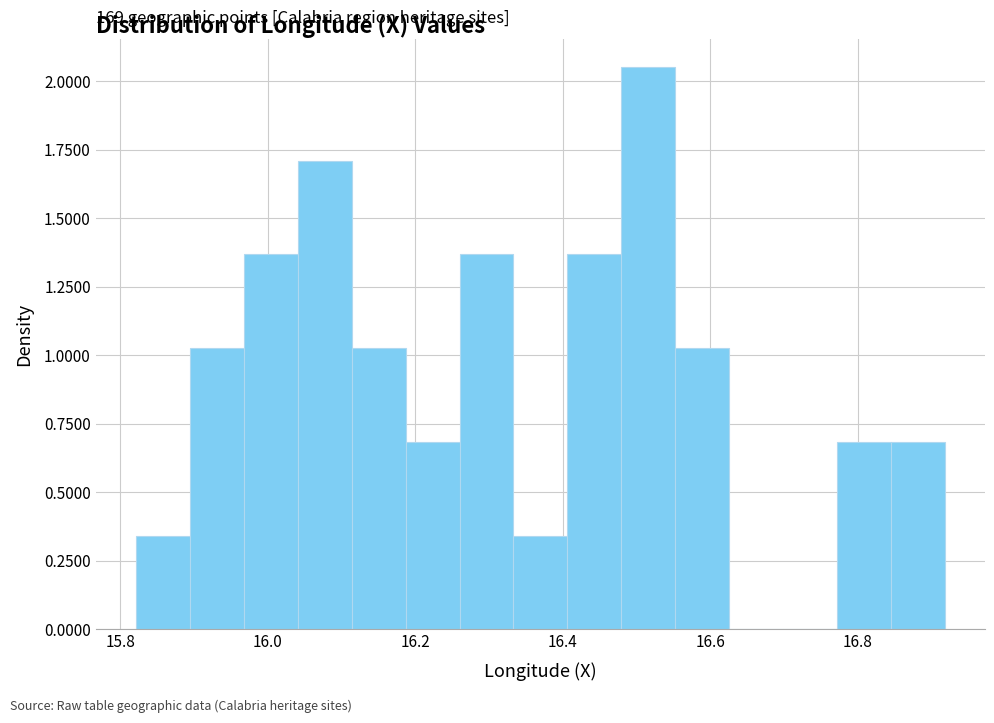

Around what value on the x-axis is the tallest bar? Give the approximate position of its centre, as read against the axis.

16.52